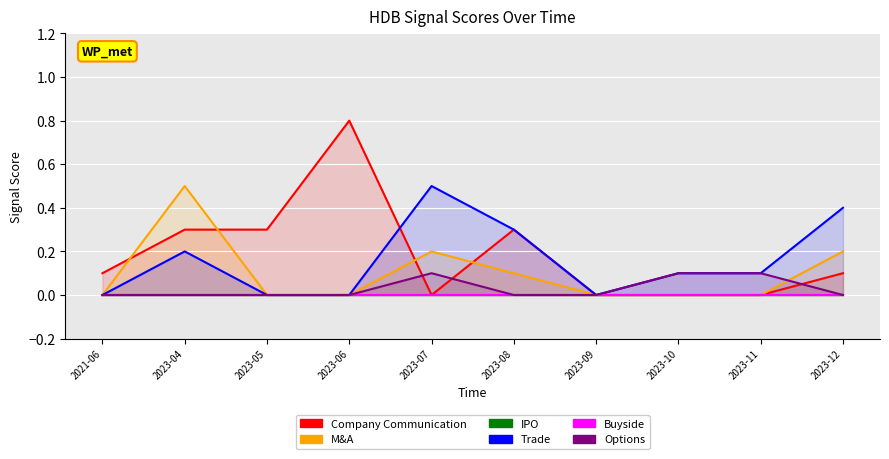

Is the value of Buyside at 2023-09 greater than the value of M&A at 2023-12?

No